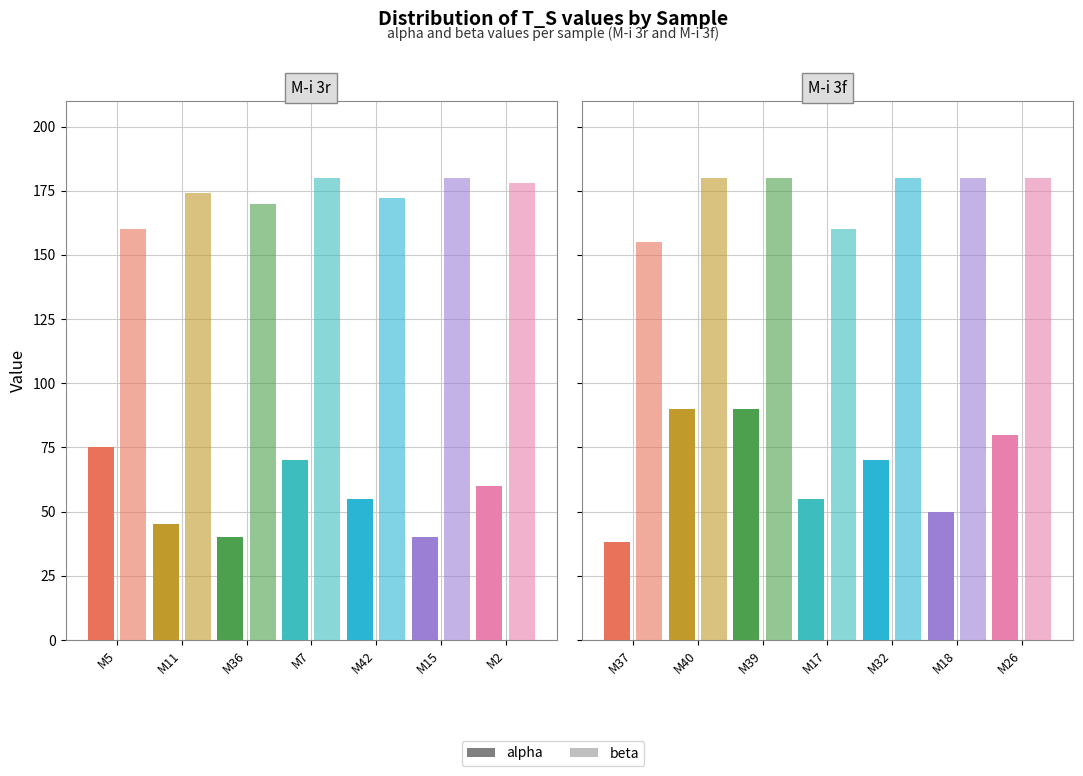

Rank the series by their average value, from lowest to highest.

alpha, beta